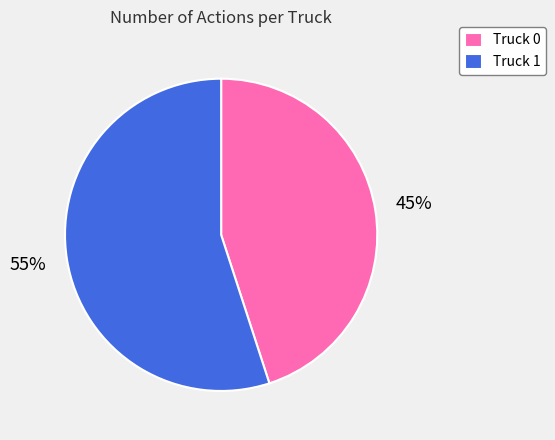

Combined, do Truck 1 and Truck 0 account for over 50%?

Yes